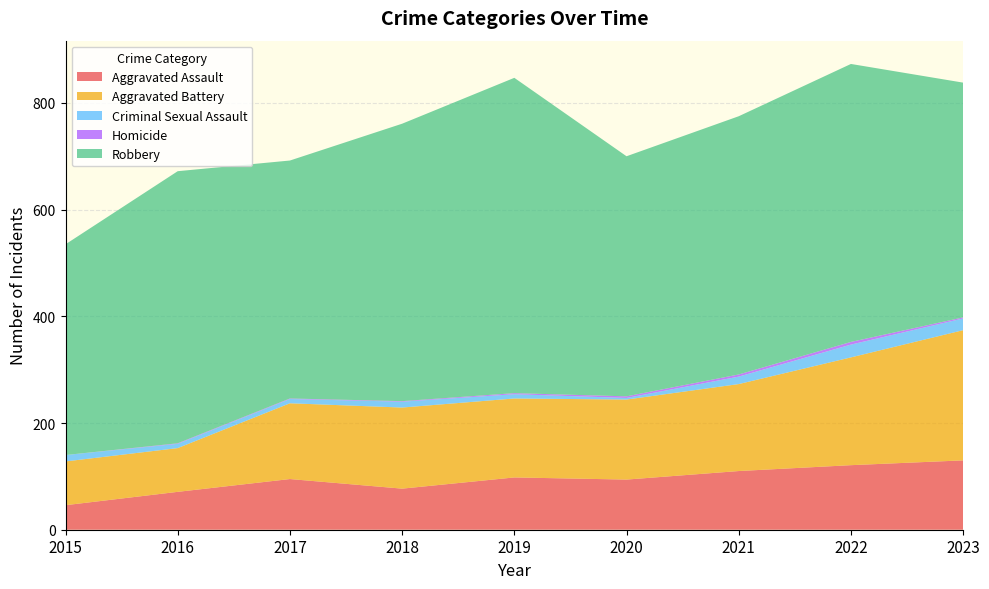

Reading right to left, transcribe all the data shown in this chart.

Aggravated Assault: 2023=130	2022=121	2021=110	2020=94	2019=98	2018=77	2017=95	2016=71	2015=46
Aggravated Battery: 2023=244	2022=202	2021=163	2020=150	2019=148	2018=152	2017=142	2016=82	2015=82
Criminal Sexual Assault: 2023=22	2022=24	2021=14	2020=3	2019=8	2018=11	2017=8	2016=8	2015=12
Homicide: 2023=2	2022=5	2021=4	2020=3	2019=2	2018=1	2017=1	2016=1	2015=0
Robbery: 2023=440	2022=521	2021=484	2020=450	2019=591	2018=520	2017=446	2016=510	2015=395